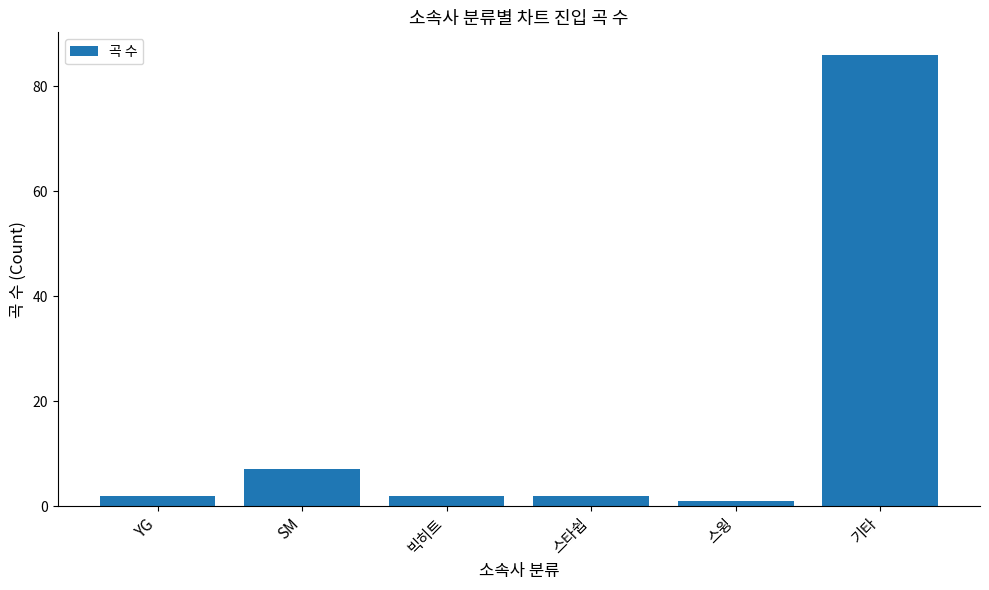

What is the sum of the values at 스타쉽 and 스윙?

3